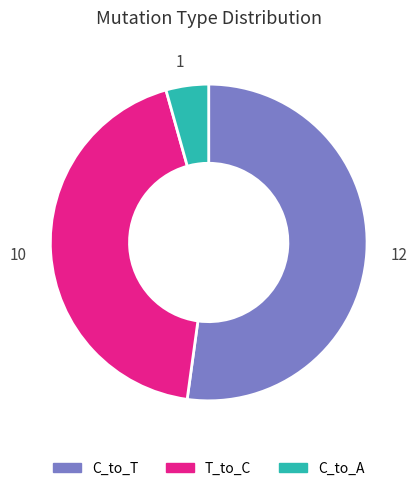

Do 10 and 12 together represent more than half of the pie?

Yes